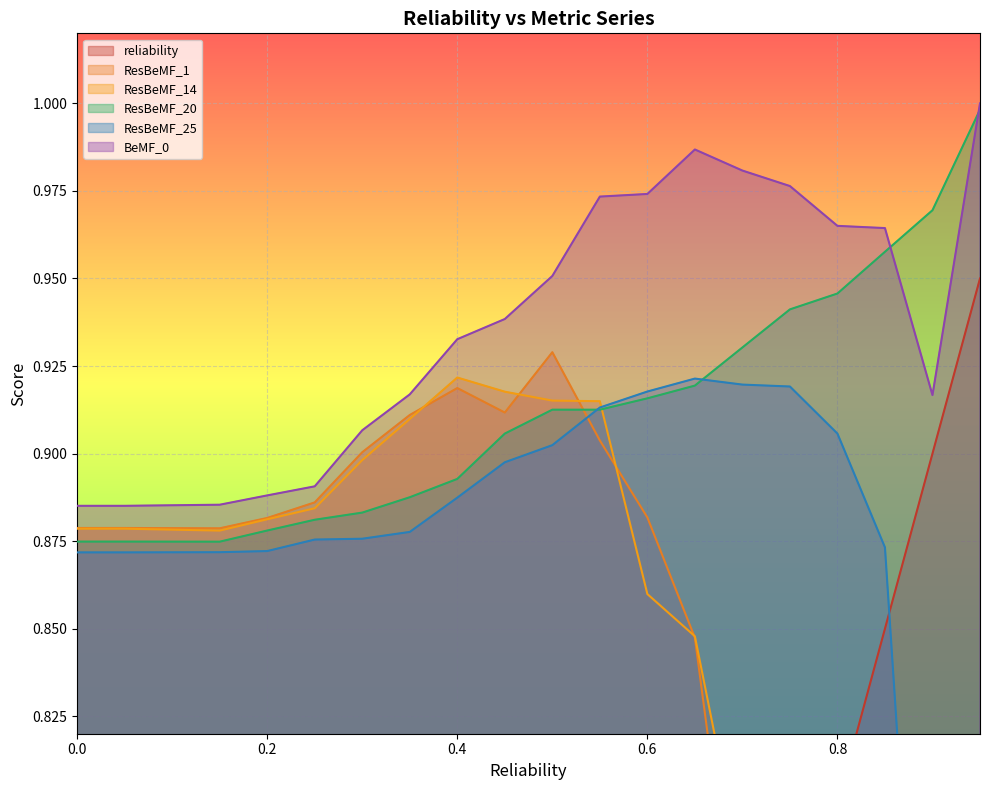

Reading left to right, what are all the values shown in this chart?

reliability: 0.0=0.0	0.05=0.1	0.15=0.1	0.2=0.2	0.25=0.2	0.3=0.3	0.35=0.3	0.4=0.4	0.45=0.5	0.5=0.5	0.55=0.6	0.6=0.6	0.65=0.7	0.7=0.7	0.75=0.8	0.8=0.8	0.85=0.8	0.9=0.9	0.95=0.9
ResBeMF_1: 0.0=0.9	0.05=0.9	0.15=0.9	0.2=0.9	0.25=0.9	0.3=0.9	0.35=0.9	0.4=0.9	0.45=0.9	0.5=0.9	0.55=0.9	0.6=0.9	0.65=0.8	0.7=0.7	0.75=0.7	0.8=0.6	0.85=0.3	0.9=0.5	0.95=0.3
ResBeMF_14: 0.0=0.9	0.05=0.9	0.15=0.9	0.2=0.9	0.25=0.9	0.3=0.9	0.35=0.9	0.4=0.9	0.45=0.9	0.5=0.9	0.55=0.9	0.6=0.9	0.65=0.8	0.7=0.8	0.75=0.7	0.8=0.6	0.85=0.4	0.9=0.6	0.95=0.2
ResBeMF_20: 0.0=0.9	0.05=0.9	0.15=0.9	0.2=0.9	0.25=0.9	0.3=0.9	0.35=0.9	0.4=0.9	0.45=0.9	0.5=0.9	0.55=0.9	0.6=0.9	0.65=0.9	0.7=0.9	0.75=0.9	0.8=0.9	0.85=1.0	0.9=1.0	0.95=1.0
ResBeMF_25: 0.0=0.9	0.05=0.9	0.15=0.9	0.2=0.9	0.25=0.9	0.3=0.9	0.35=0.9	0.4=0.9	0.45=0.9	0.5=0.9	0.55=0.9	0.6=0.9	0.65=0.9	0.7=0.9	0.75=0.9	0.8=0.9	0.85=0.9	0.9=0.7	0.95=0.5
BeMF_0: 0.0=0.9	0.05=0.9	0.15=0.9	0.2=0.9	0.25=0.9	0.3=0.9	0.35=0.9	0.4=0.9	0.45=0.9	0.5=1.0	0.55=1.0	0.6=1.0	0.65=1.0	0.7=1.0	0.75=1.0	0.8=1.0	0.85=1.0	0.9=0.9	0.95=1.0